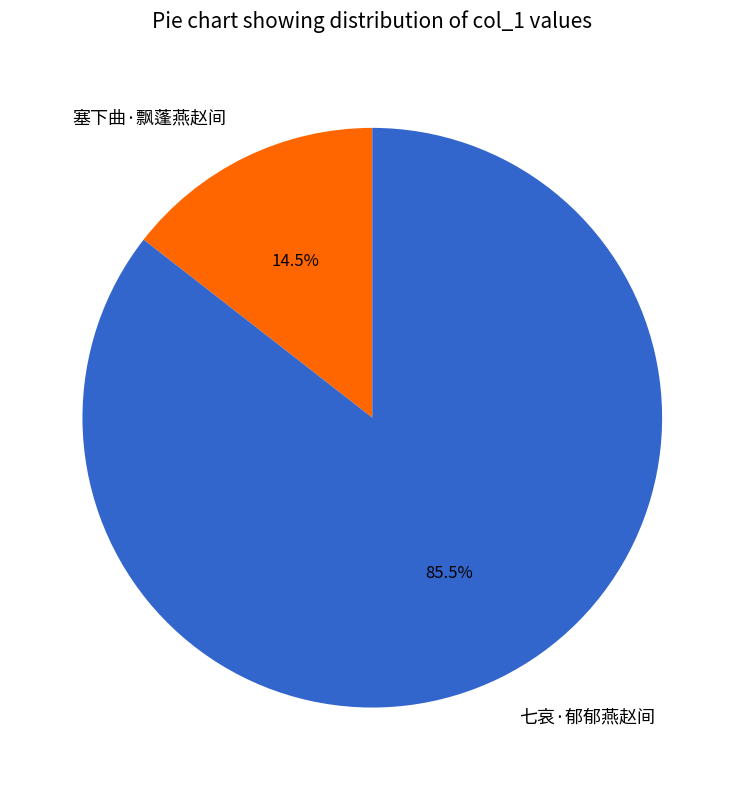

Between 塞下曲·飘蓬燕赵间 and 七哀·郁郁燕赵间, which is larger?

七哀·郁郁燕赵间